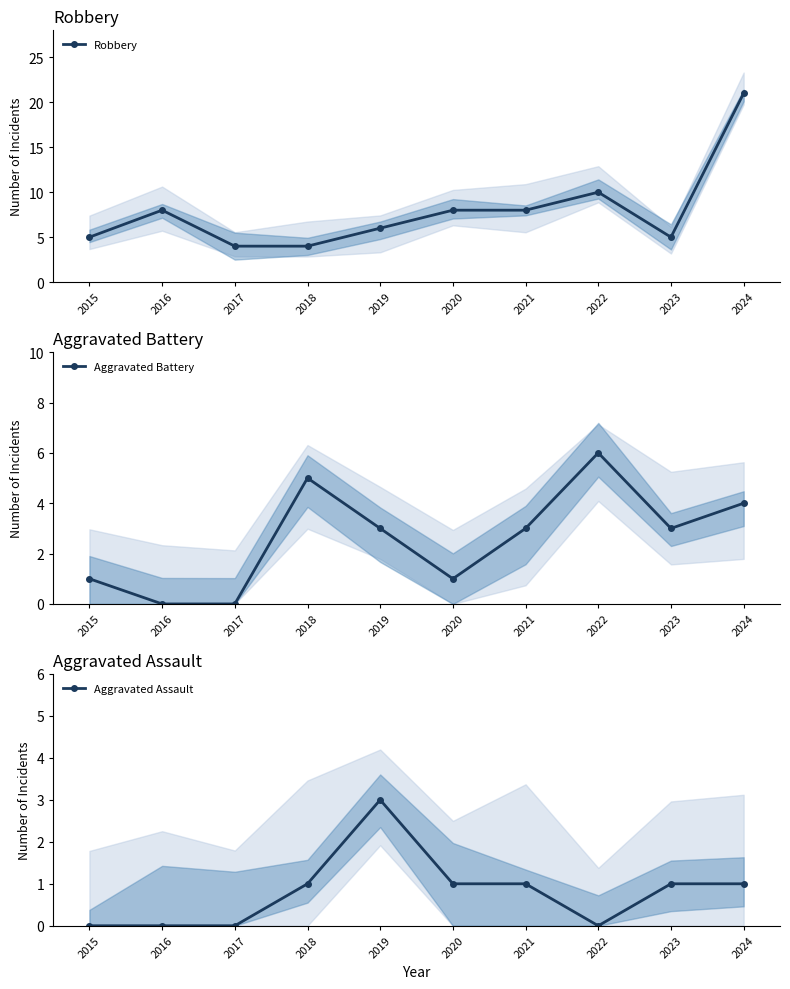

Which series has the widest spread of values?

Robbery